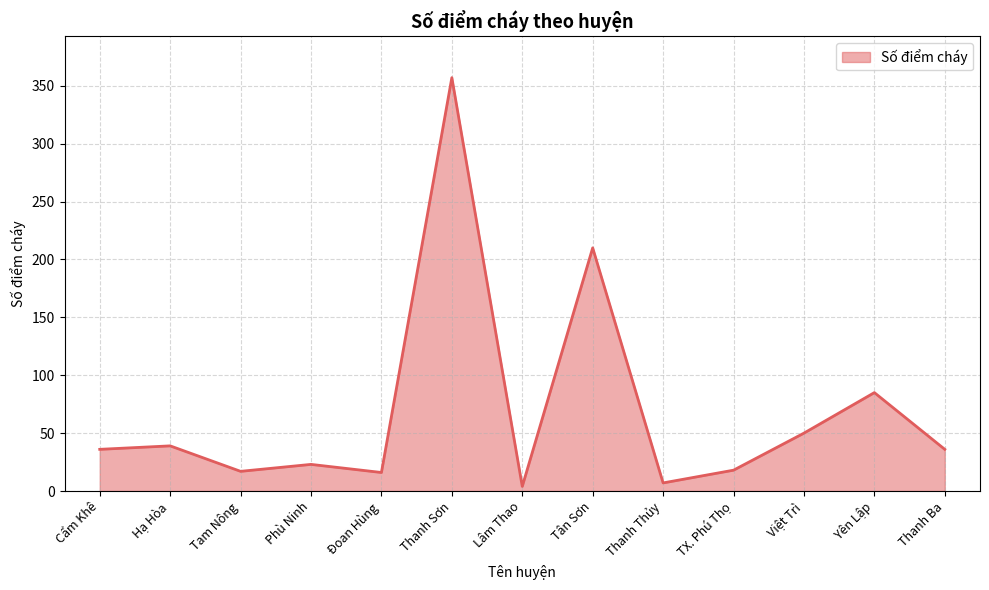

Between Đoan Hùng and Yên Lập, which is larger?

Yên Lập